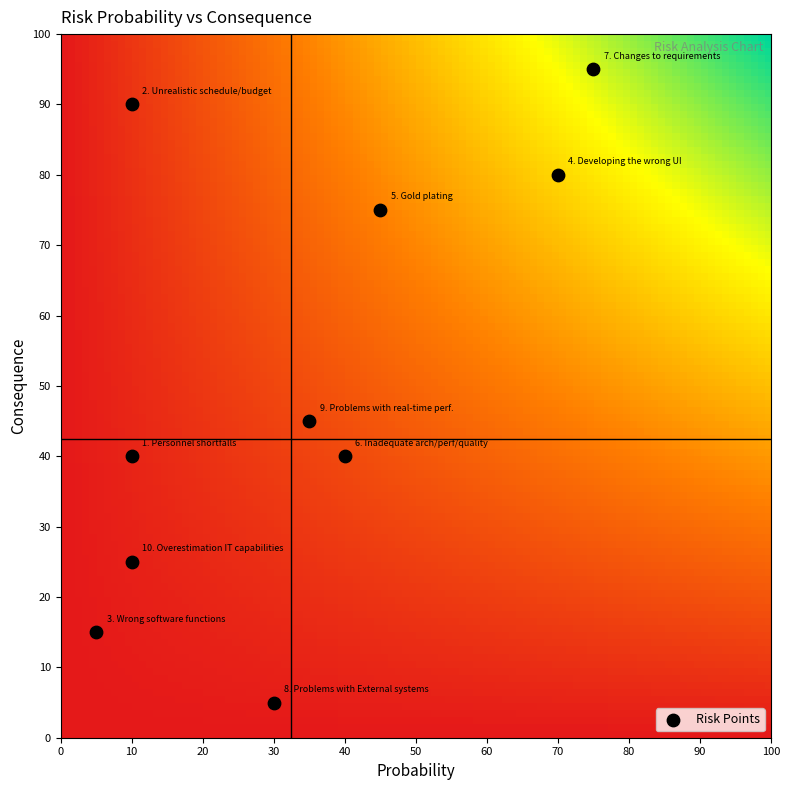

What is the range of Y values (max minus min)?

90